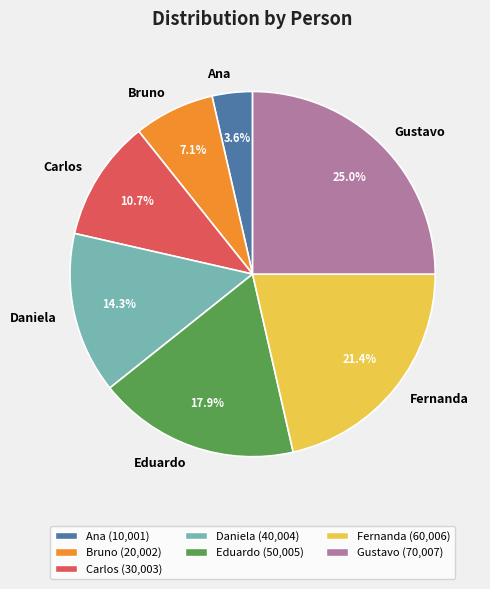

Which slice is the smallest?

Ana